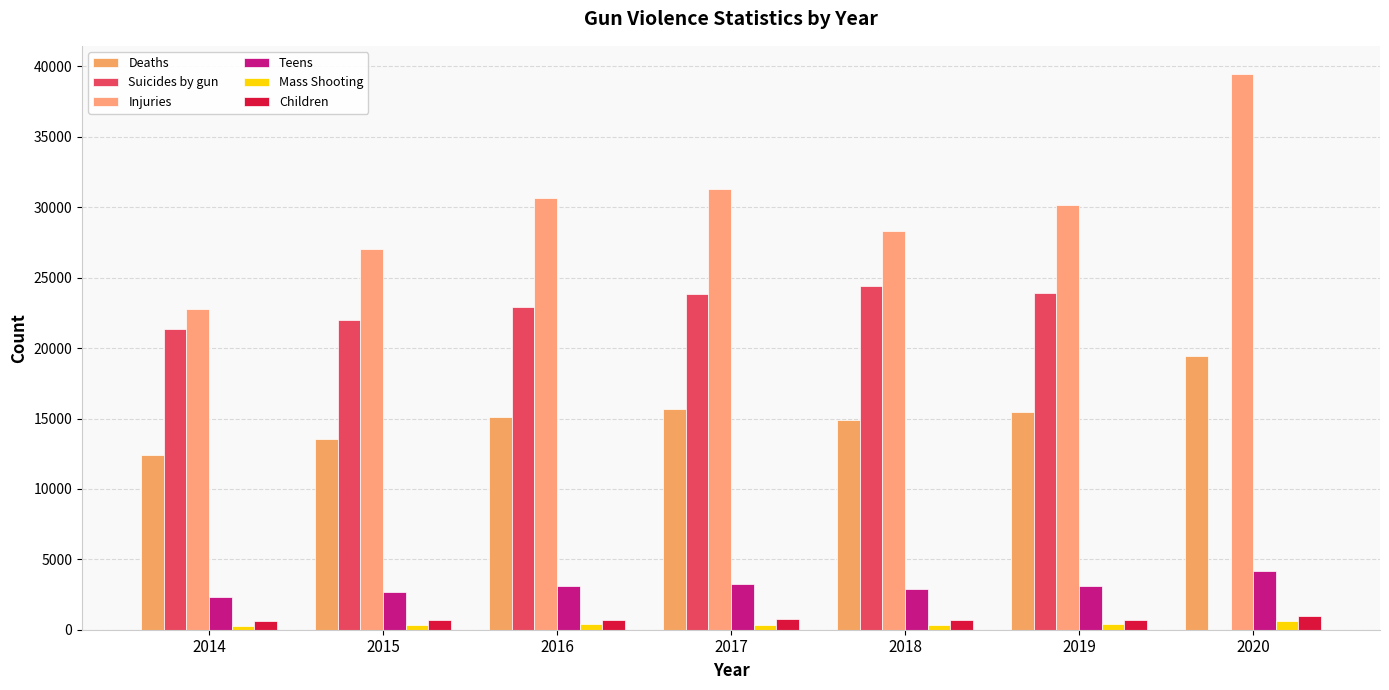

What is the value of the Deaths bar at the 7th from the left?

19411